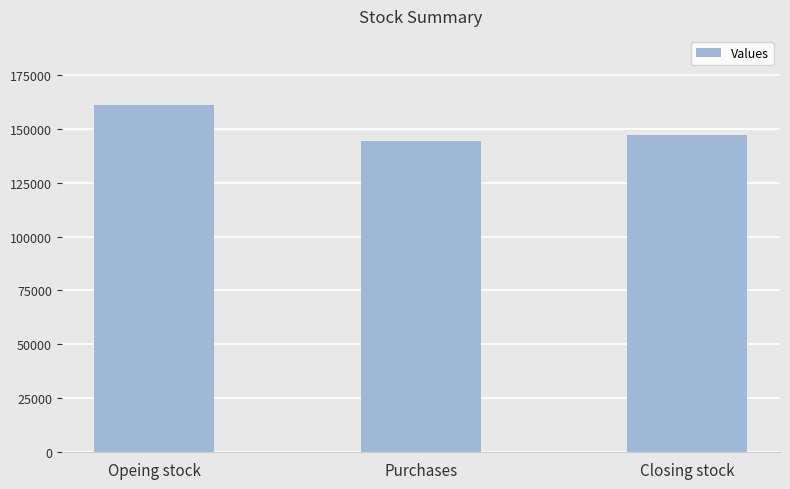

Reading left to right, what are all the values shown in this chart?

Opeing stock=160855.9	Purchases=144530.0	Closing stock=147283.0